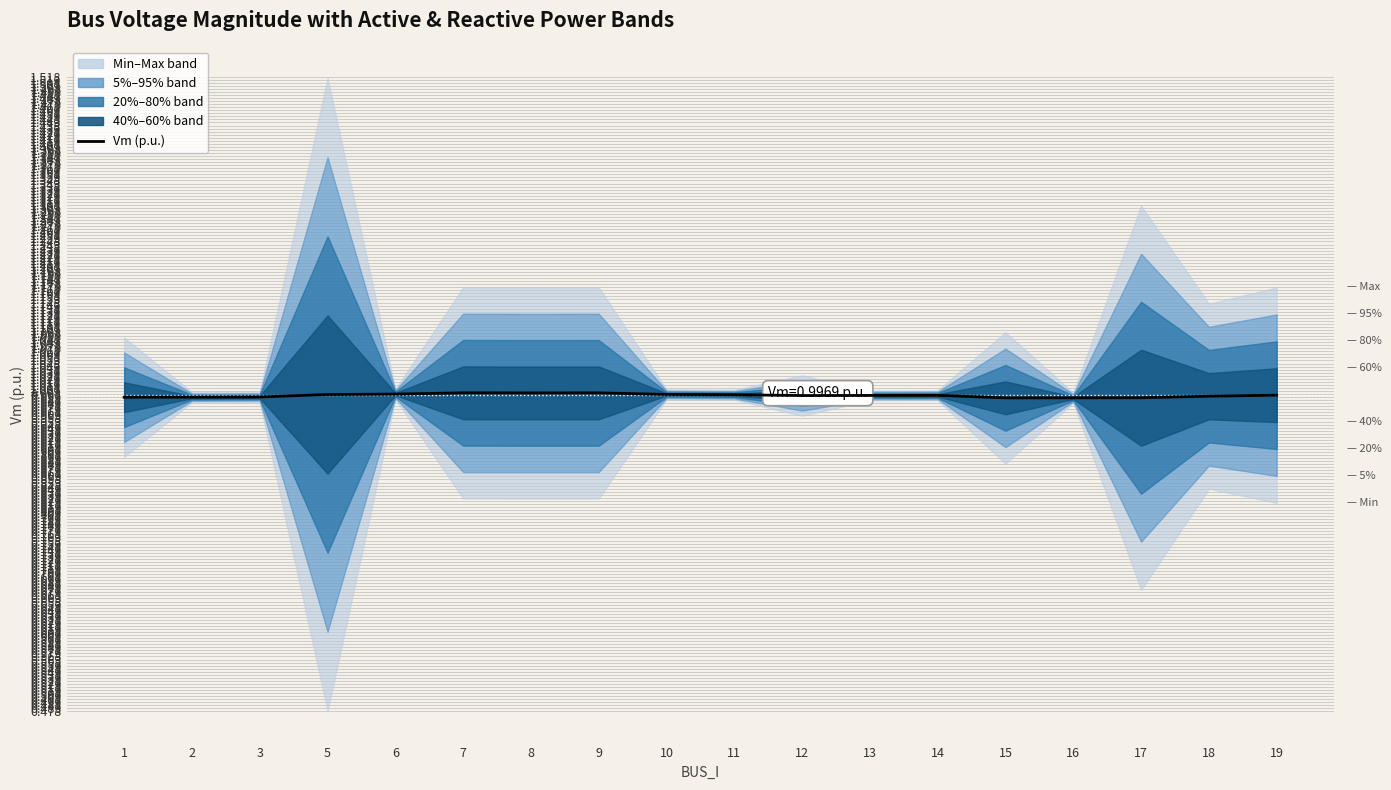

The value at 3 is 1.0. True or false?

True